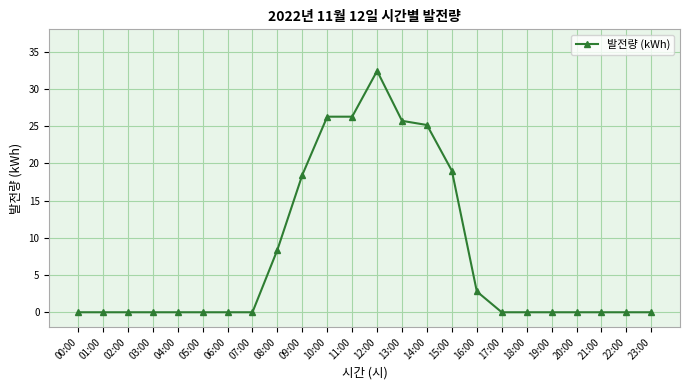

The chart shows a value of 8.4 at 08:00. True or false?

True